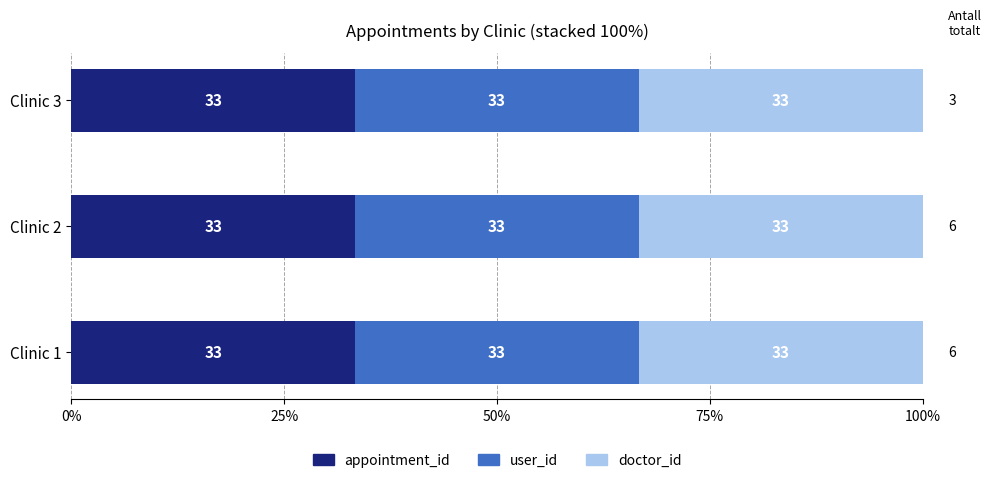

At which label is user_id closest to 1?

3